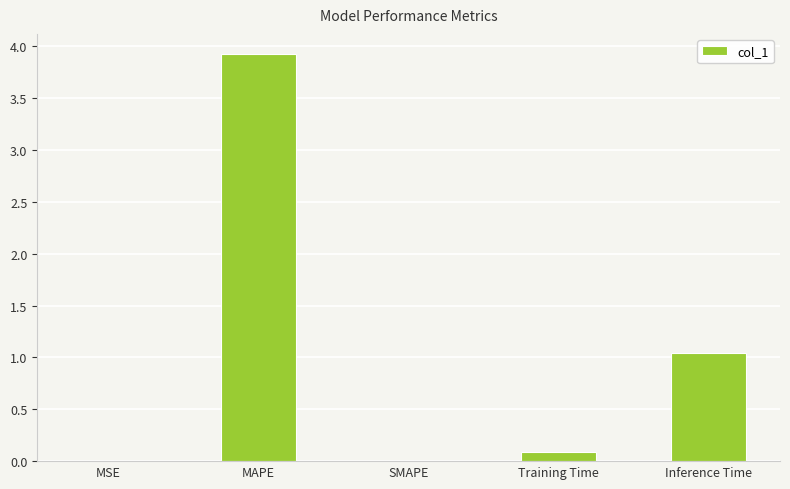

What is the change in value from MAPE to Training Time?

-3.8